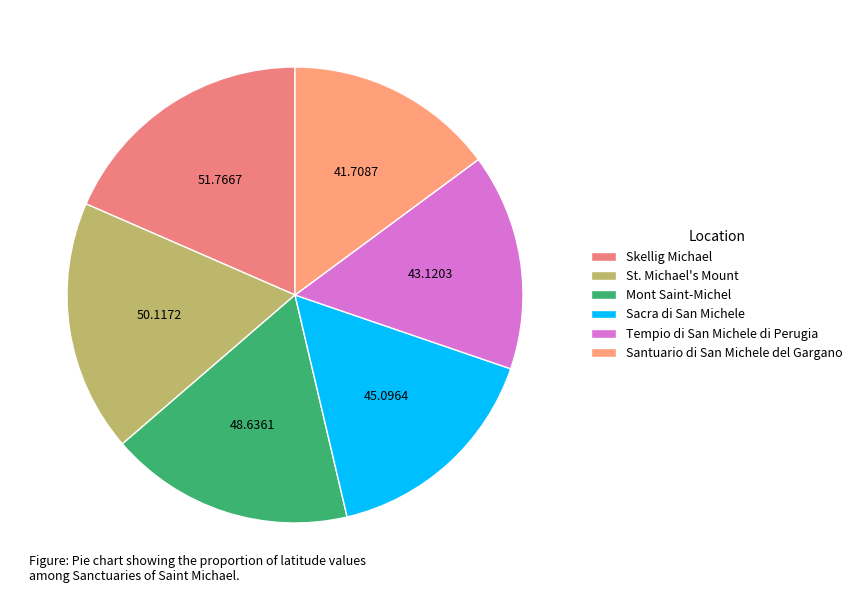

Is there a majority slice in this chart?

No